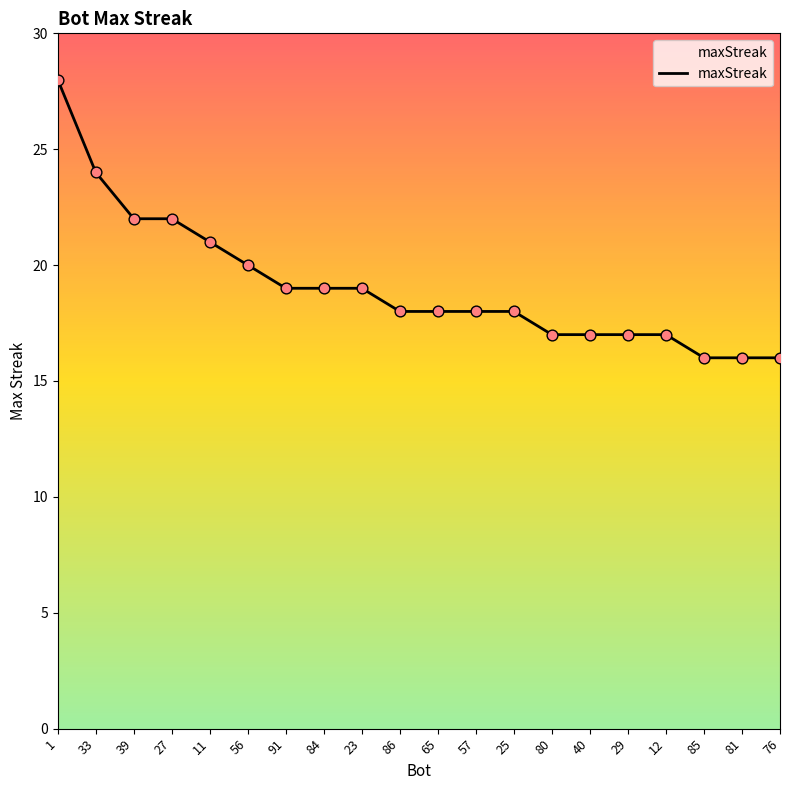

What is the change in value from 57 to 12?

-1